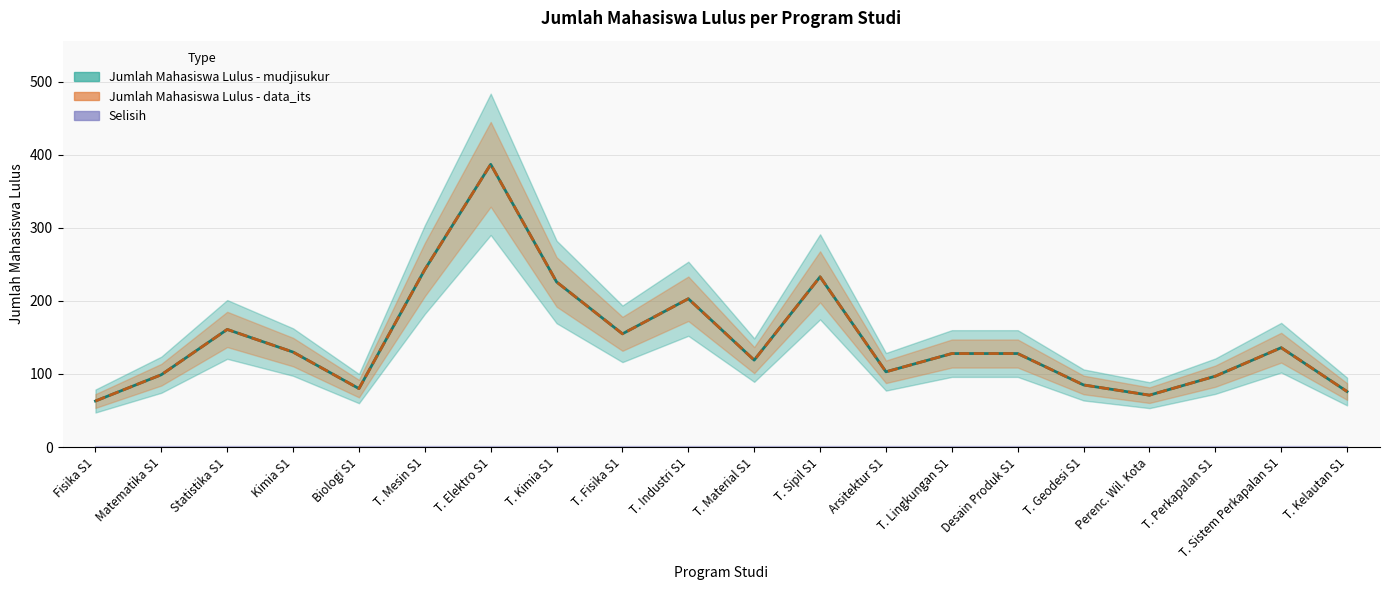

Which series has the widest spread of values?

Jumlah Mahasiswa Lulus - mudjisukur